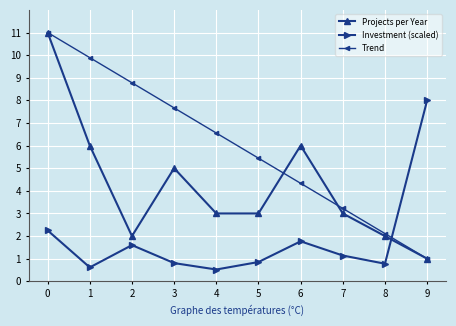

Which series has the largest total across all categories?

Trend